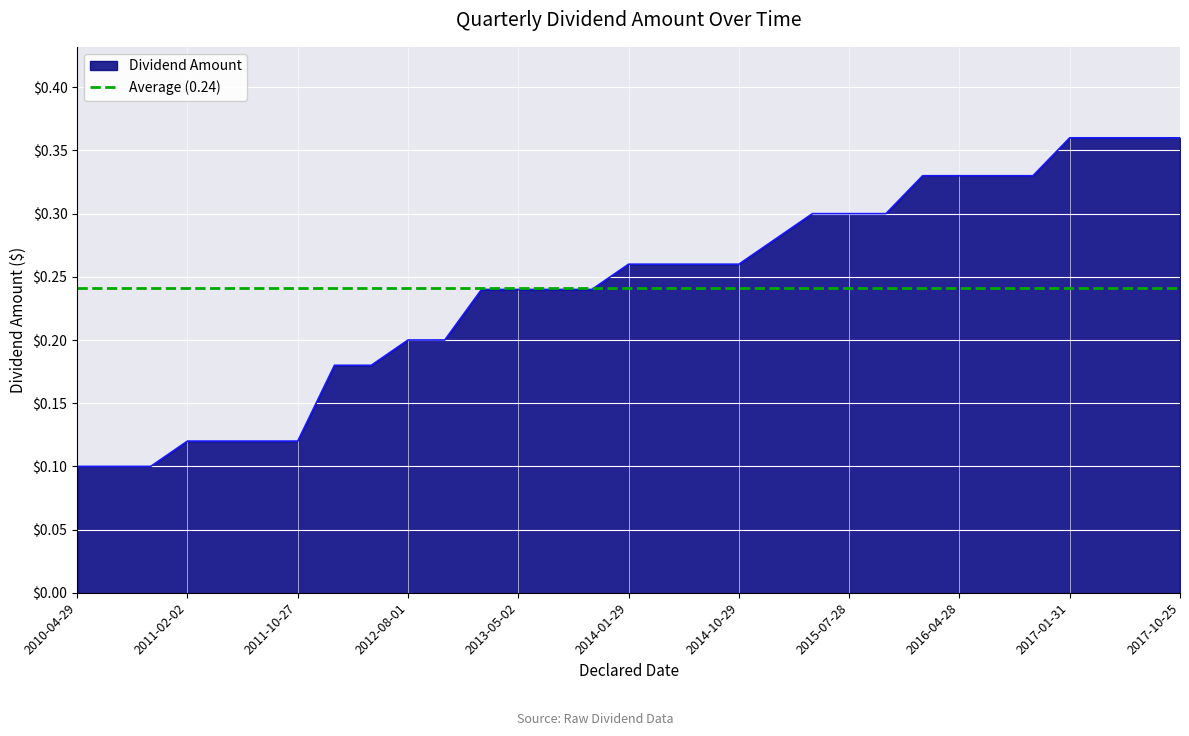

The chart shows a value of 0.1 at 2010-04-29. True or false?

True